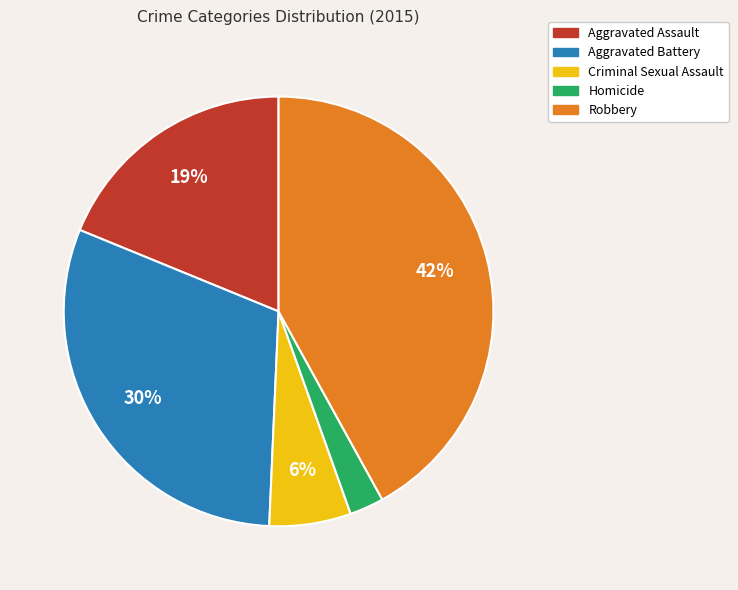

Is Robbery the majority of the pie?

No